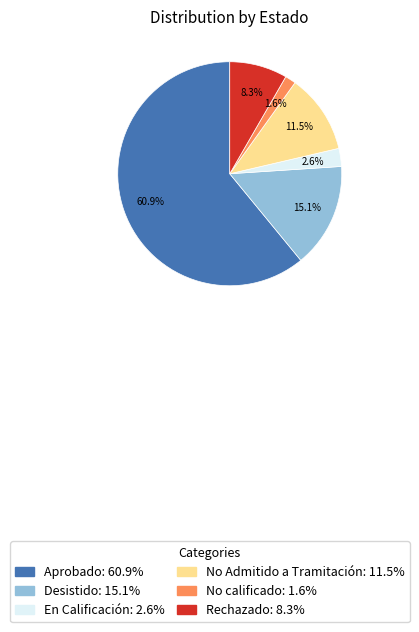

Is it true that En Calificación is 3% of the pie?

True